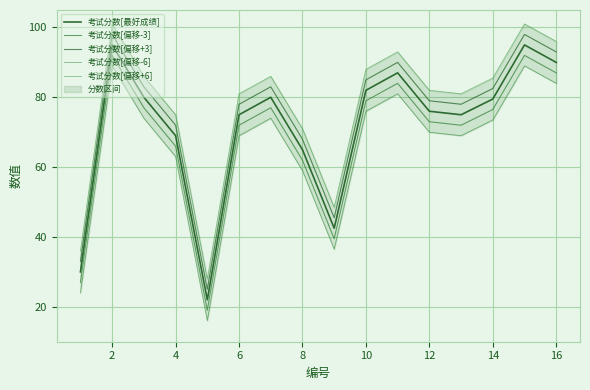

List the series in order of their overall mean, highest first.

考试分数[偏移+6], 考试分数[偏移+3], 考试分数[最好成绩], 考试分数[偏移-3], 考试分数[偏移-6]